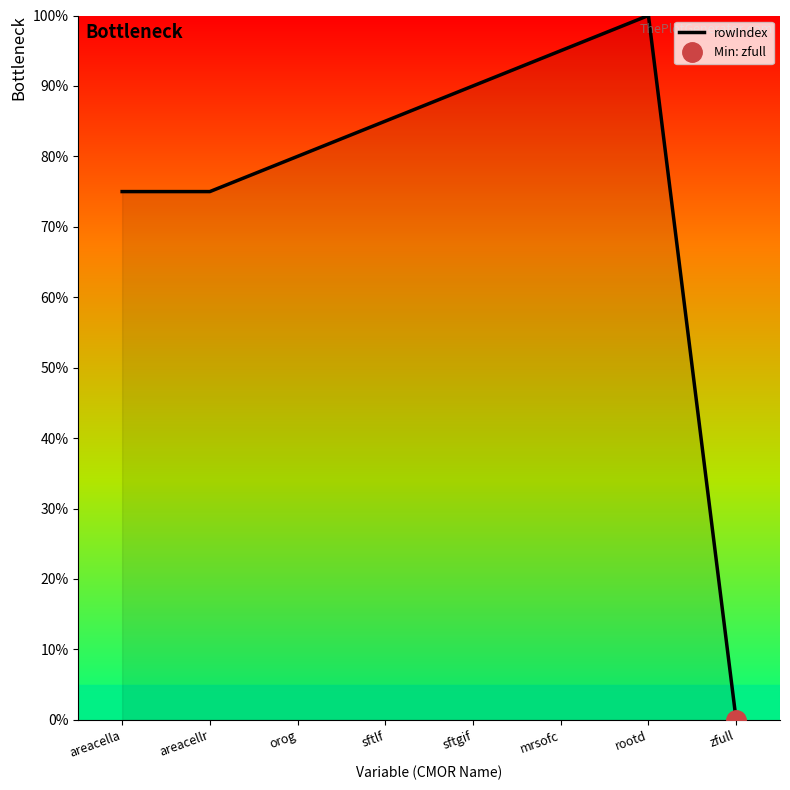

What is the approximate value at sftlf?

85.0